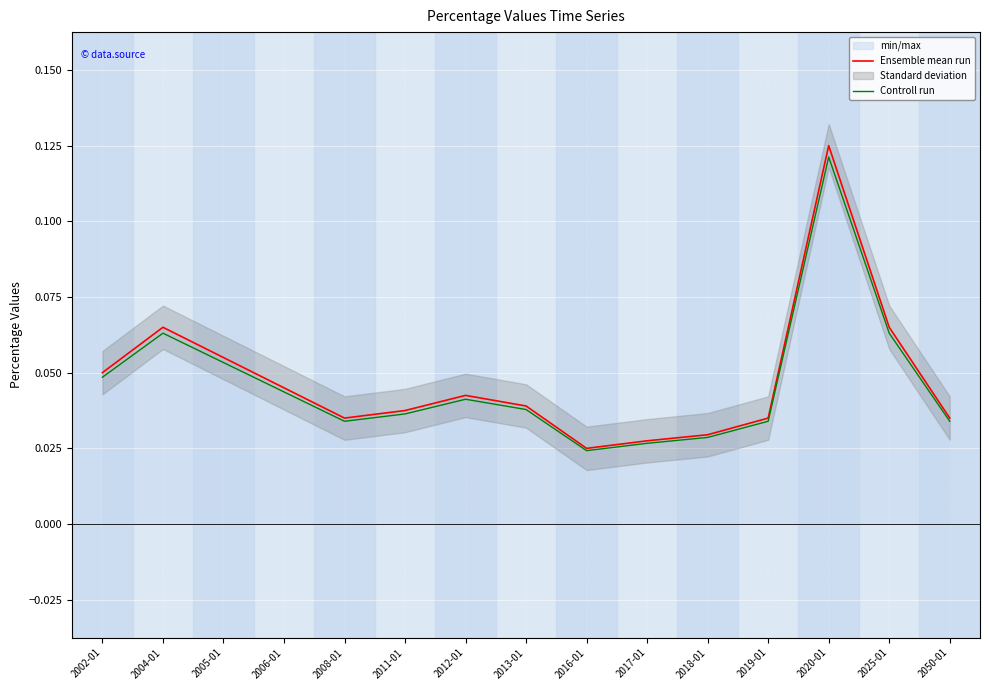

Reading right to left, what are all the values shown in this chart?

Ensemble mean run: 0.0	0.1	0.1	0.0	0.0	0.0	0.0	0.0	0.0	0.0	0.0	0.0	0.1	0.1	0.1
Controll run: 0.0	0.1	0.1	0.0	0.0	0.0	0.0	0.0	0.0	0.0	0.0	0.0	0.1	0.1	0.0